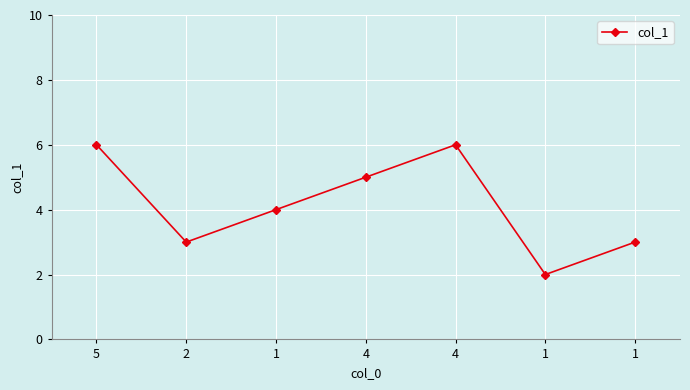

Read the value at 5.

6